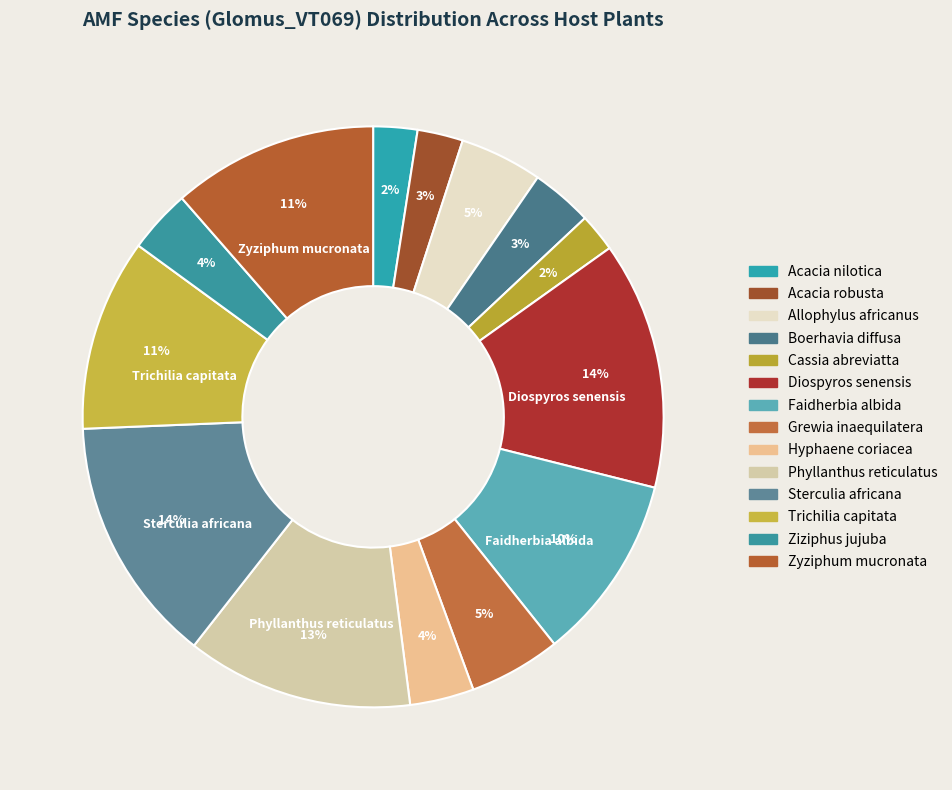

How many segments does this pie chart have?

14